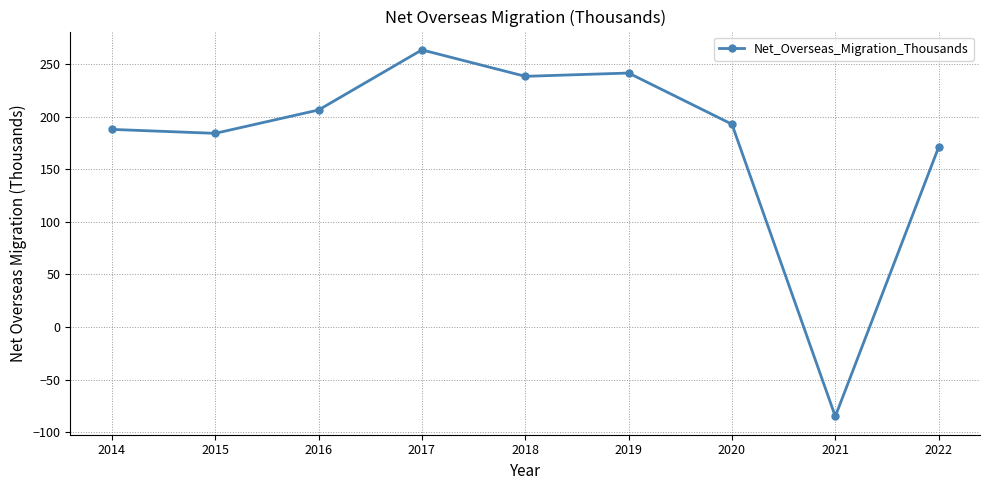

Read the value at 2014.

187.8